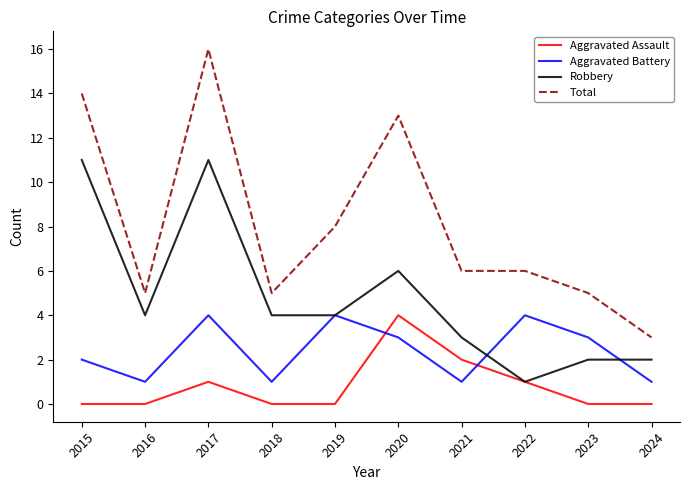

The value of Total at 2018 is 7. True or false?

False